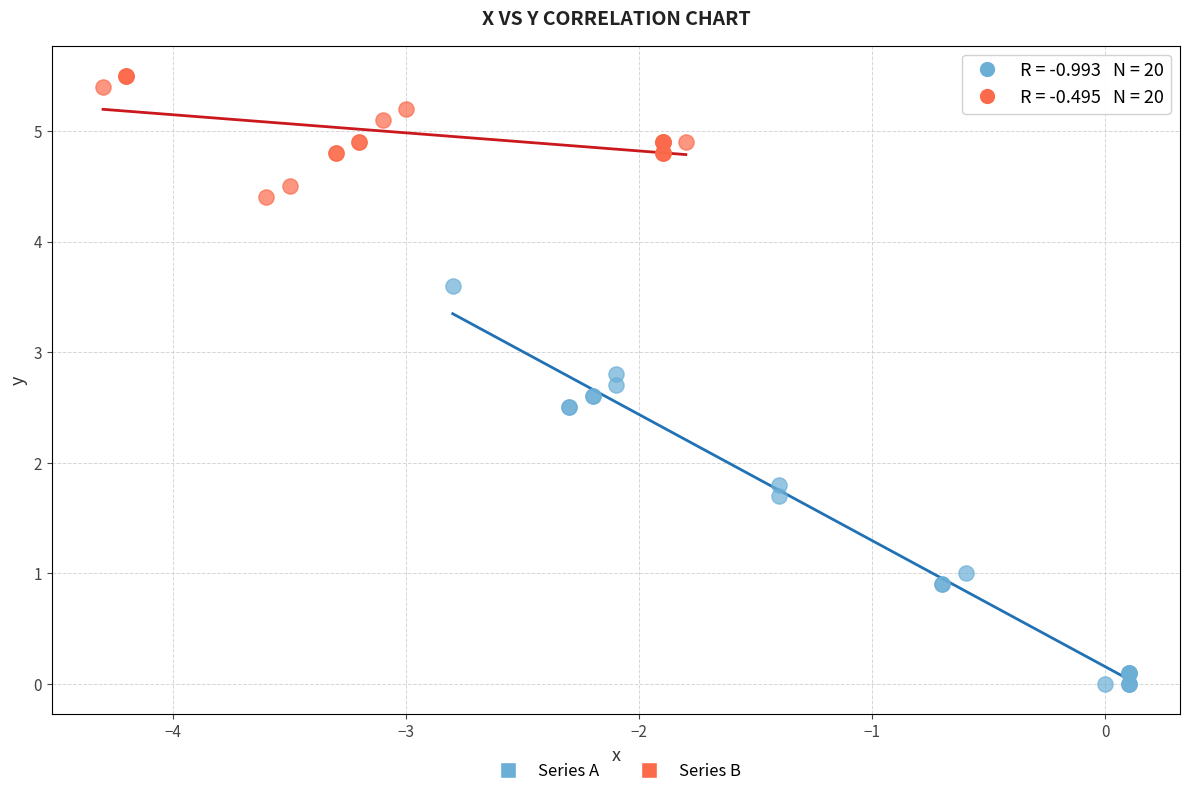

Which series has the largest Y range (max minus min)?

Series A